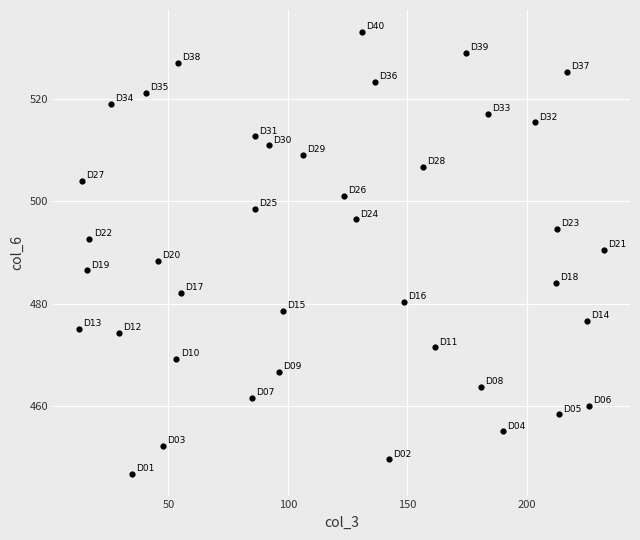

What is the range of X values (max minus min)?

219.5